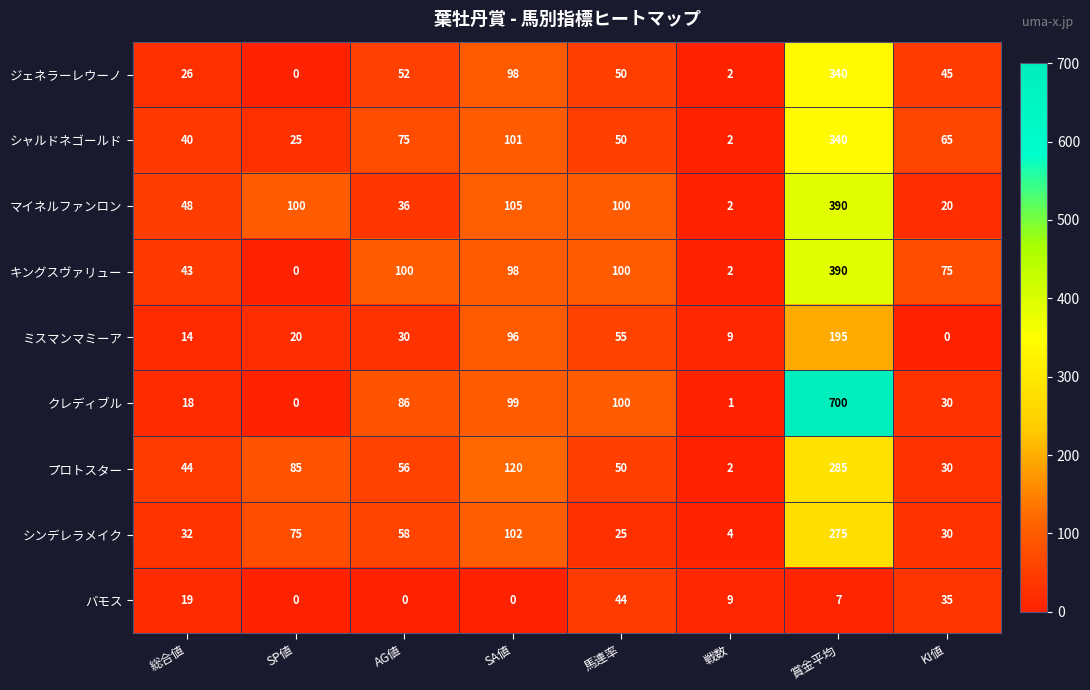

At which category does the chart reach its peak across all series?

賞金平均